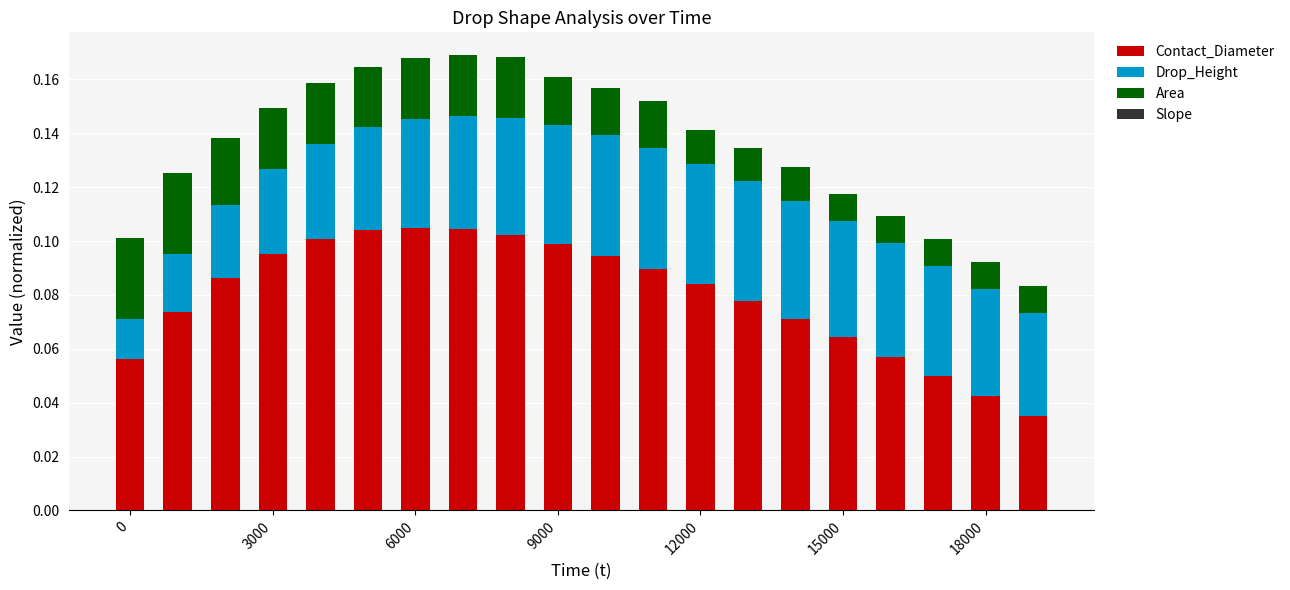

Does the chart contain stacked bars?

Yes